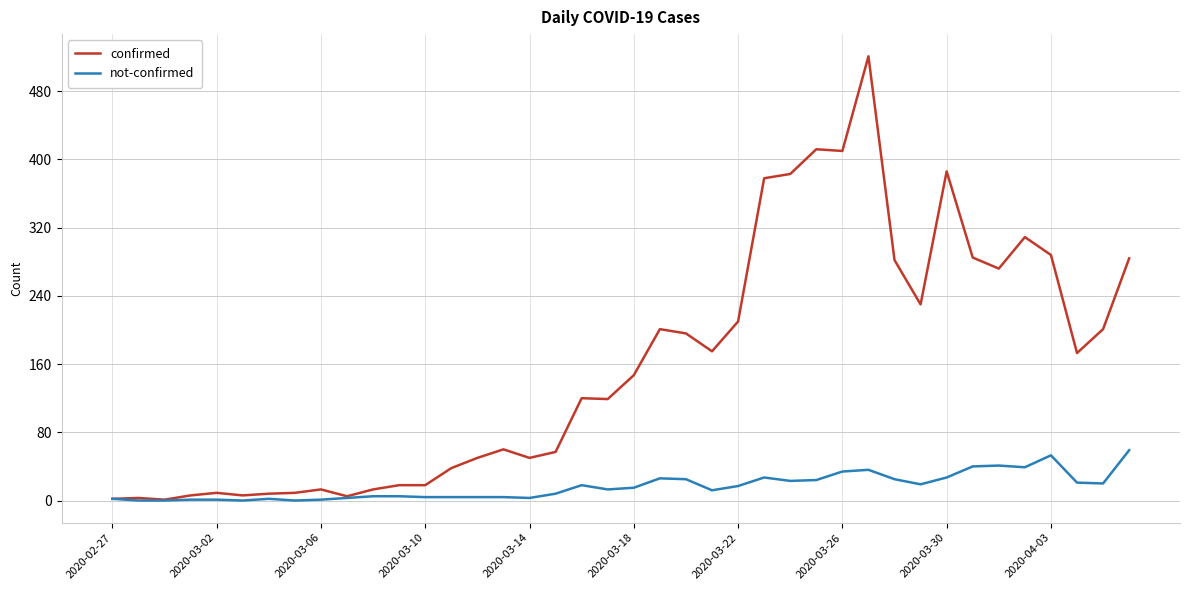

How many lines are shown in the chart?

2